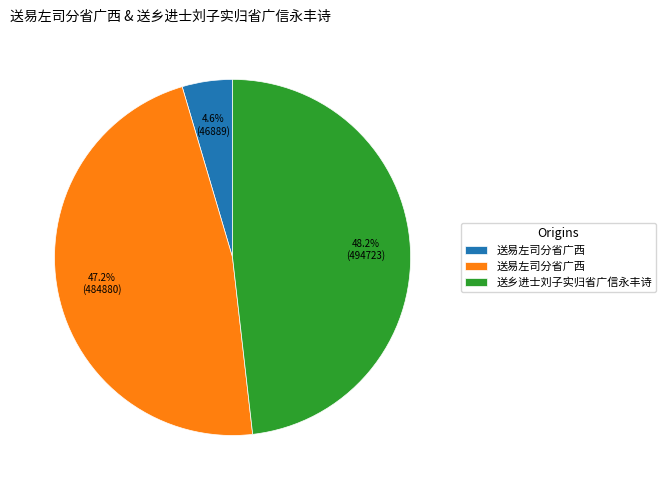

Is there any slice that represents more than half of the pie?

No